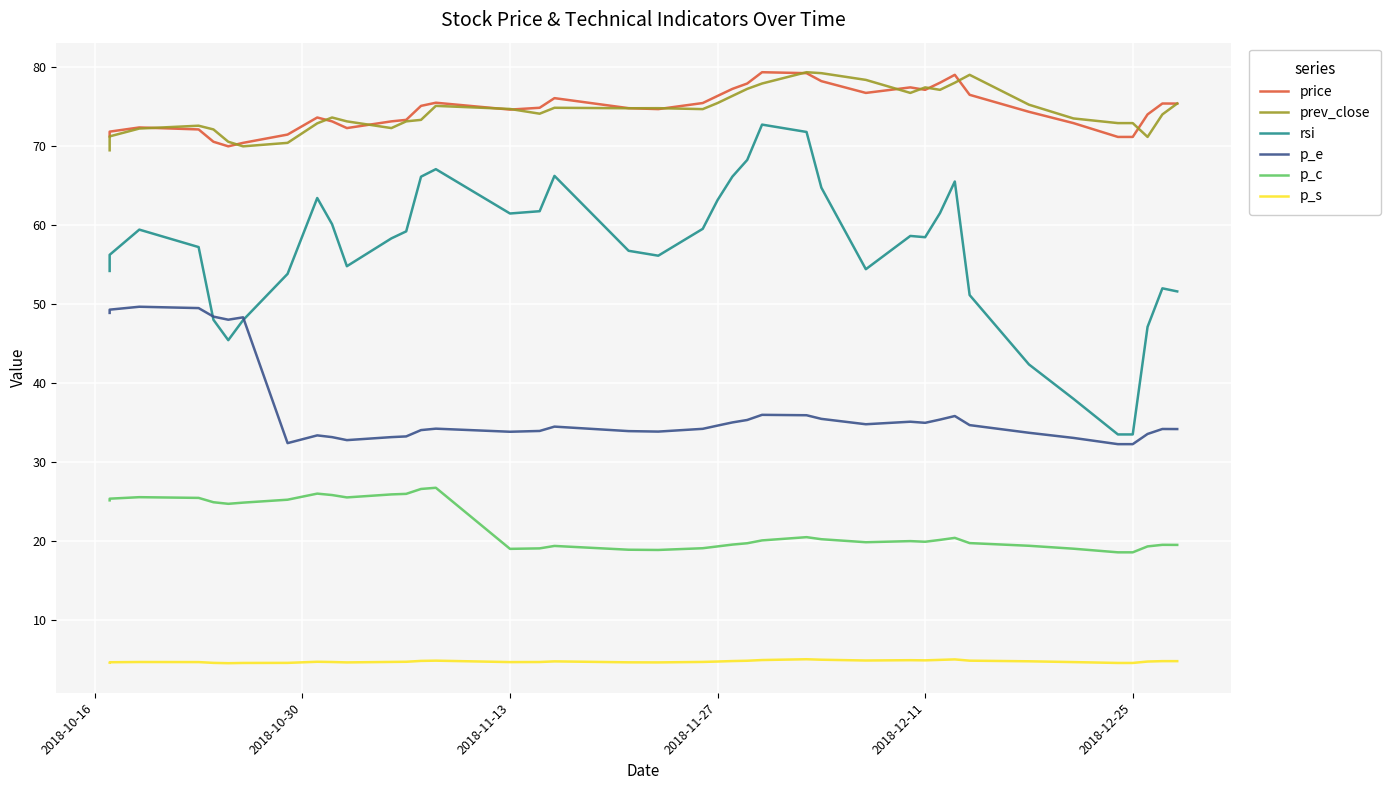

What is the smallest value displayed?

4.5